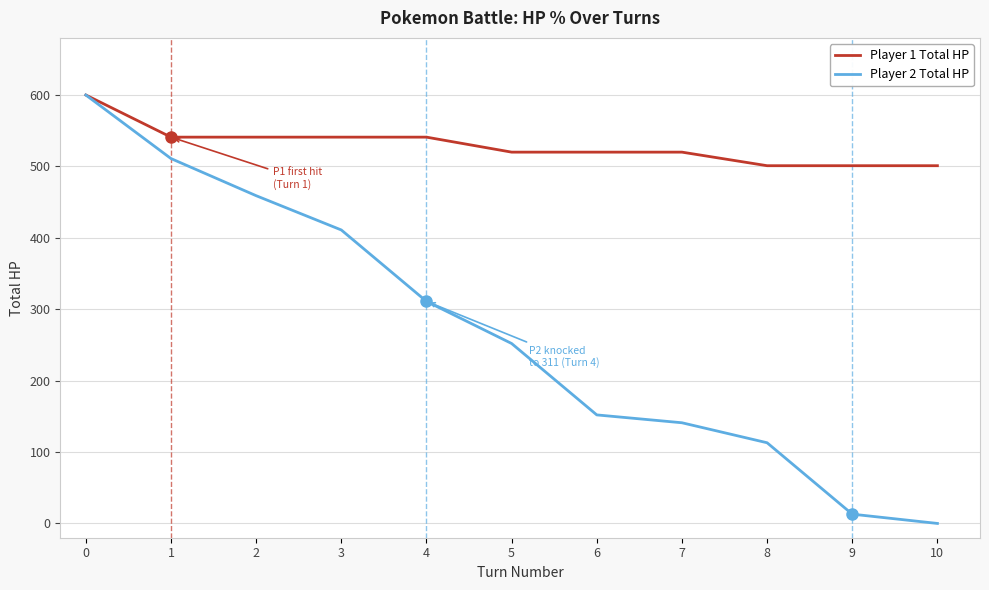

Count the number of categories in the chart.

11